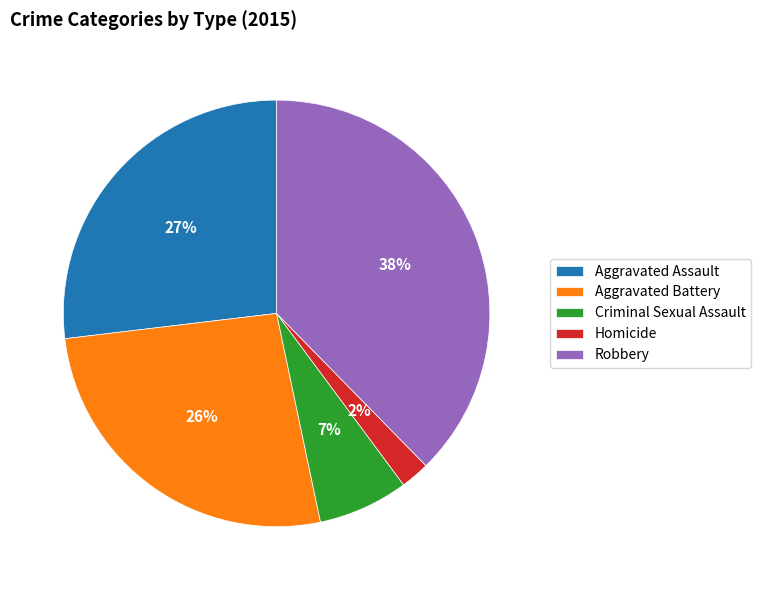

True or false: Criminal Sexual Assault accounts for 19% of the total.

False